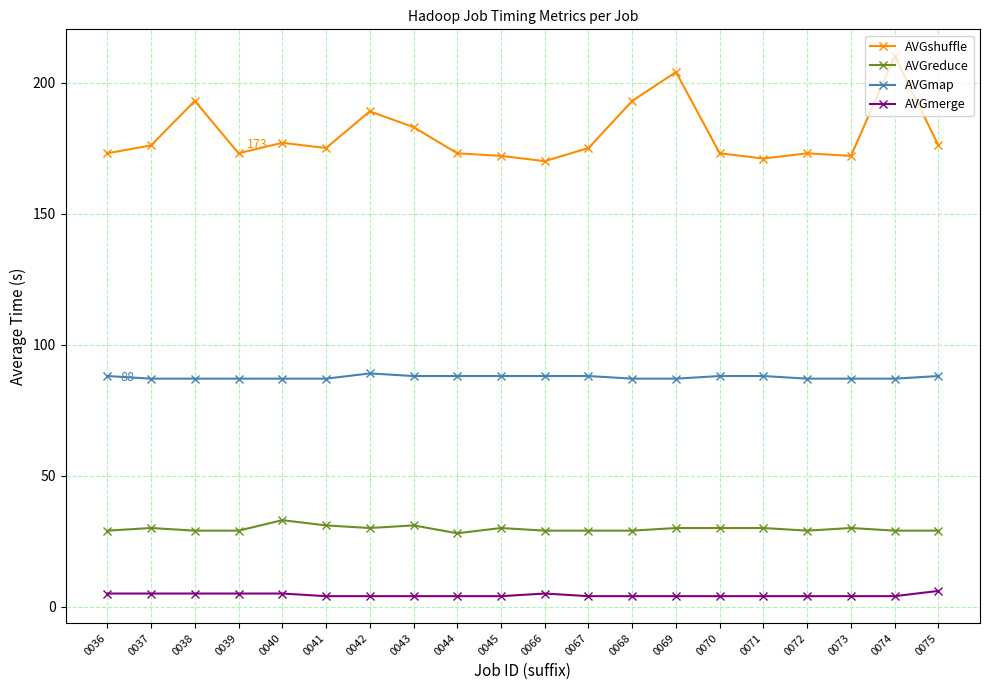

What is the difference between the maximum and minimum values in the AVGshuffle series?

40